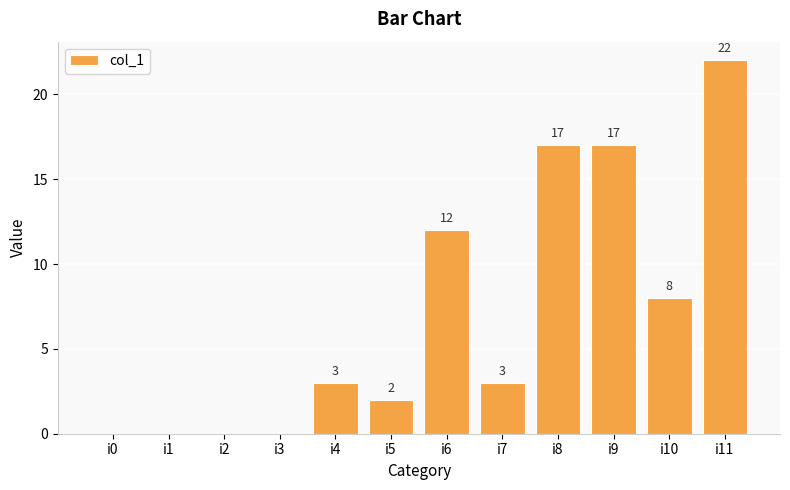

True or false: the data shows 12 at i6.

True